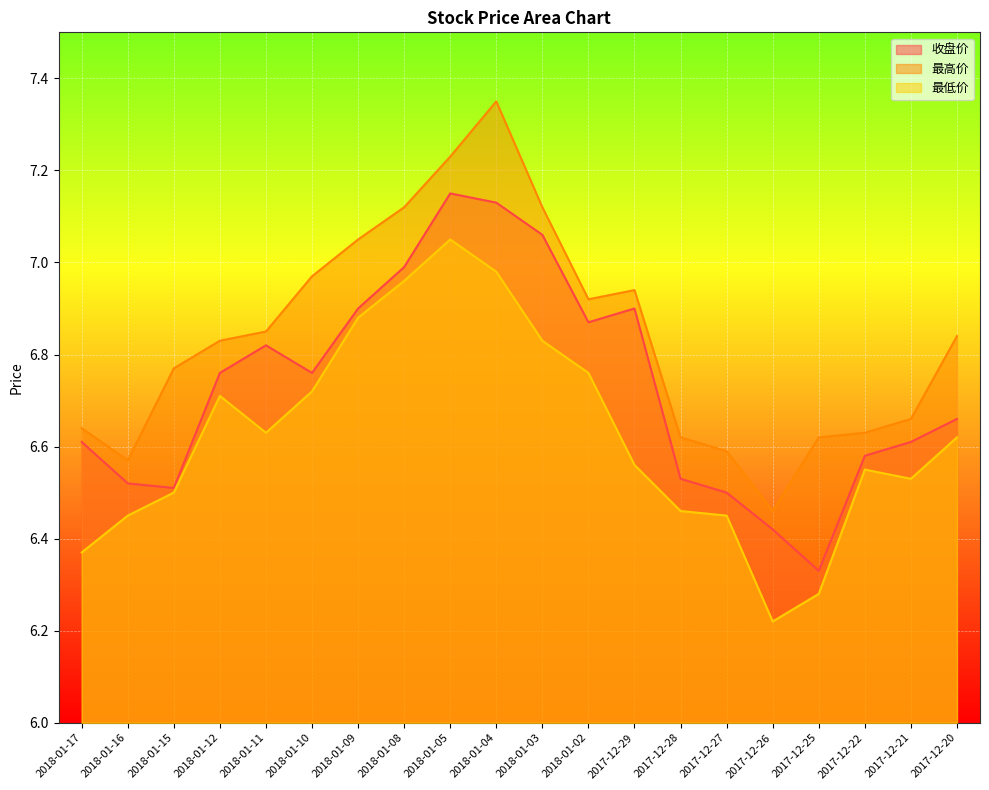

What is the greatest value displayed?

7.3